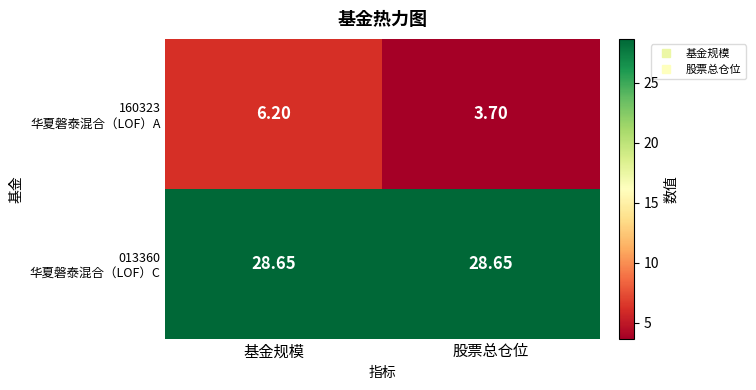

Which label corresponds to the smallest value in the chart?

股票总仓位